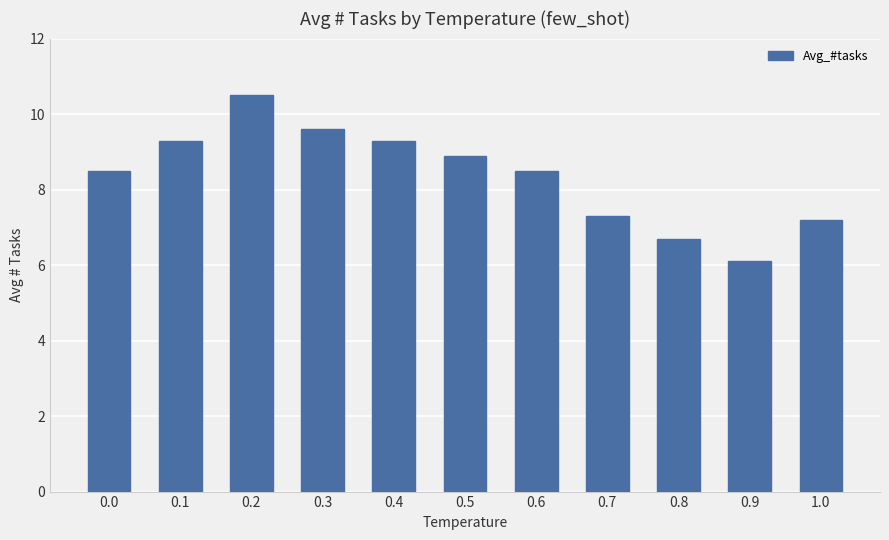

Which has a higher value, 0.5 or 0.8?

0.5